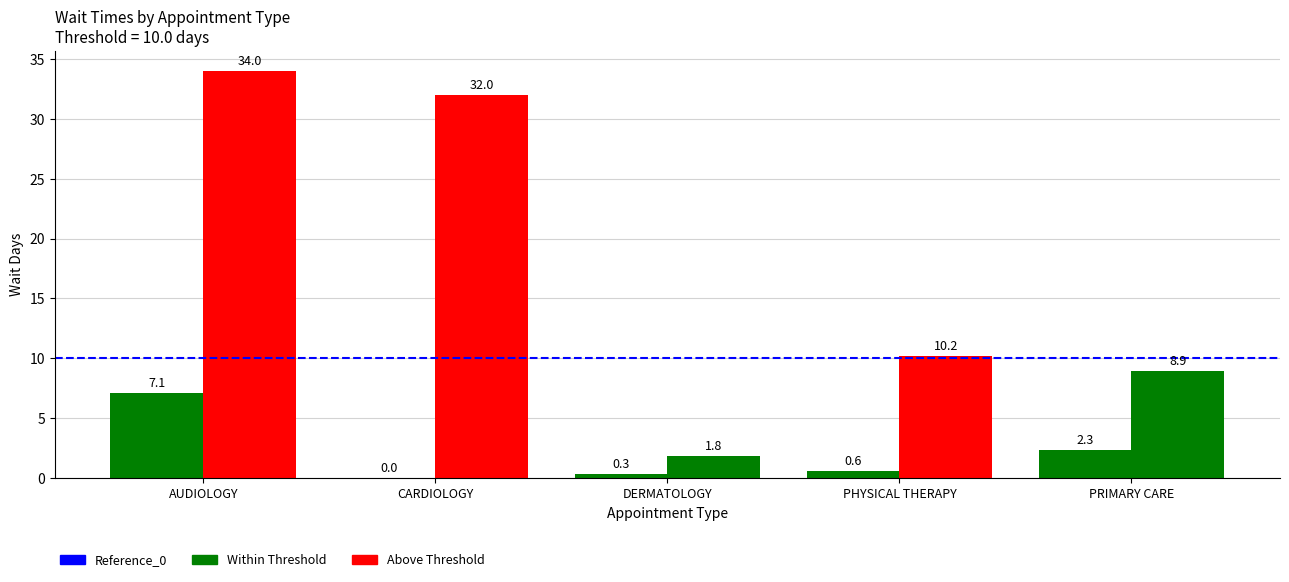

Reading left to right, transcribe all the data shown in this chart.

EstablishedPatients: AUDIOLOGY=7.1	CARDIOLOGY=0.0	DERMATOLOGY=0.3	PHYSICAL THERAPY=0.6	PRIMARY CARE=2.3
NewPatients: AUDIOLOGY=34.0	CARDIOLOGY=32.0	DERMATOLOGY=1.8	PHYSICAL THERAPY=10.2	PRIMARY CARE=8.9